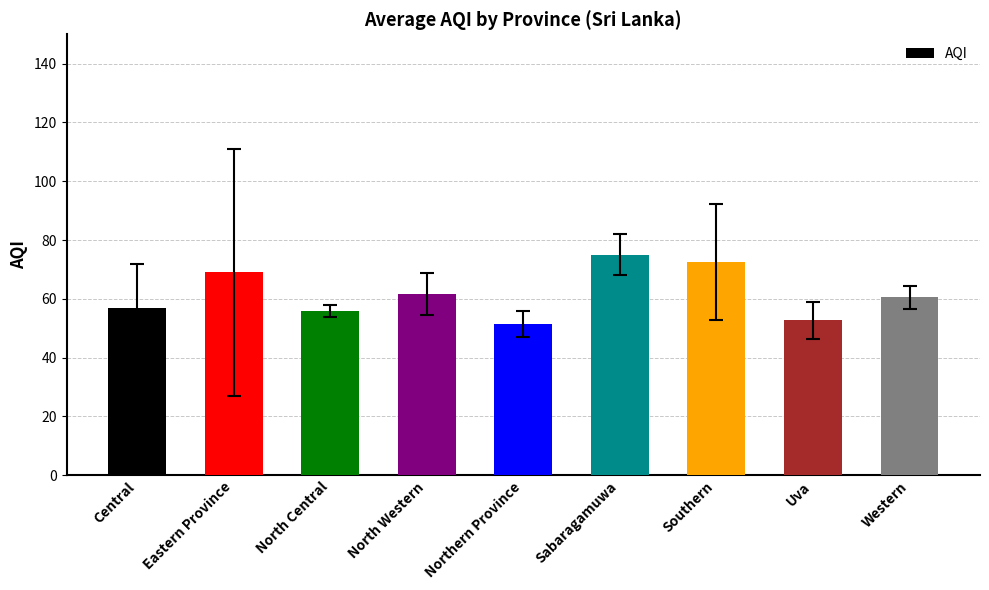

What is the label of the 7th bar from the right?

North Central